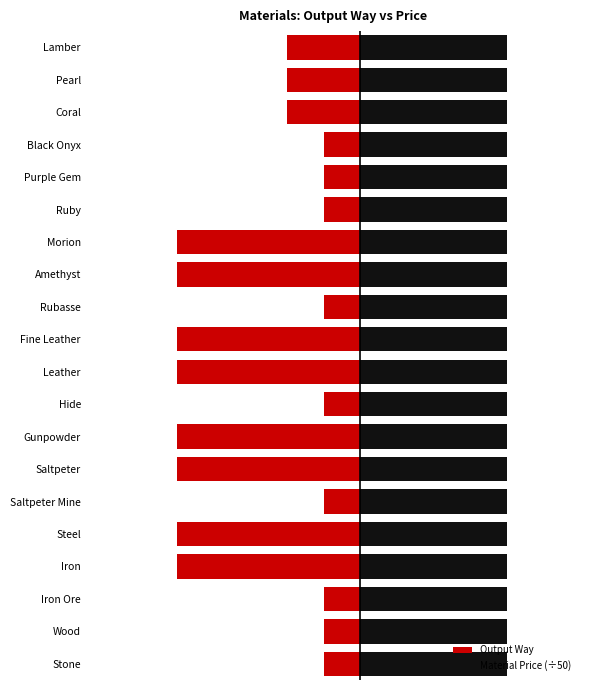

How many bars are there in each group?

2